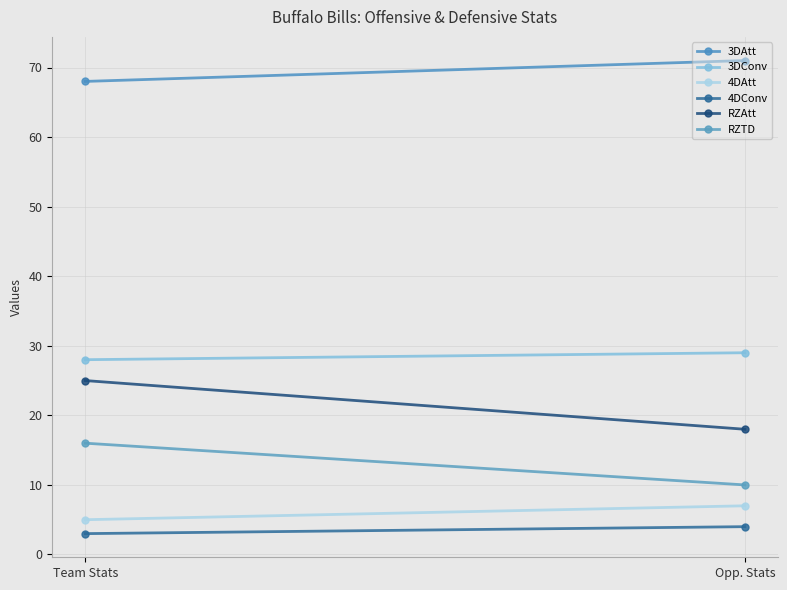

What is the difference between the 4DAtt values at Team Stats and Opp. Stats?

2